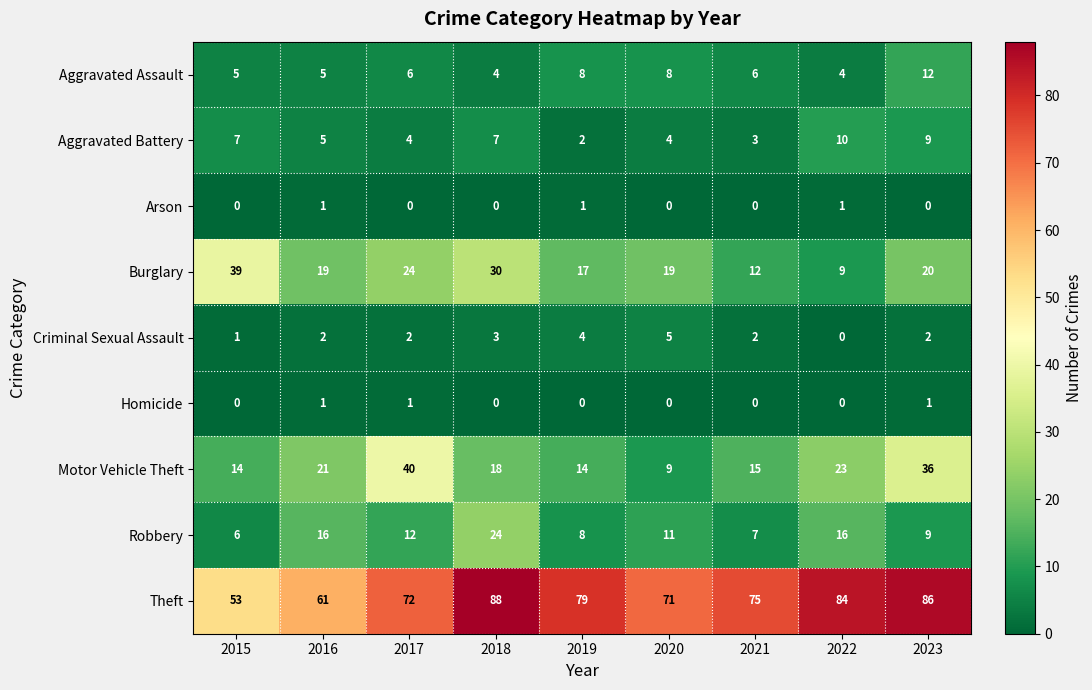

Is it true that Motor Vehicle Theft equals 14 at 2015?

True